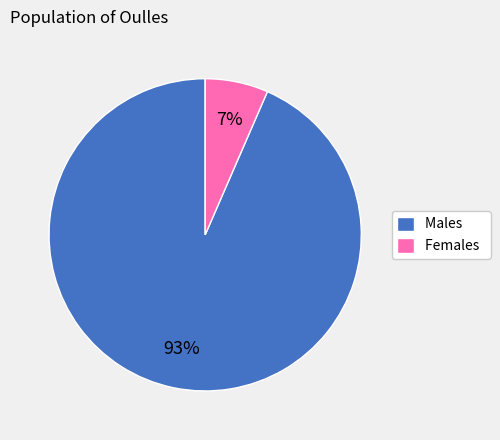

Do Males and Females together represent more than half of the pie?

Yes